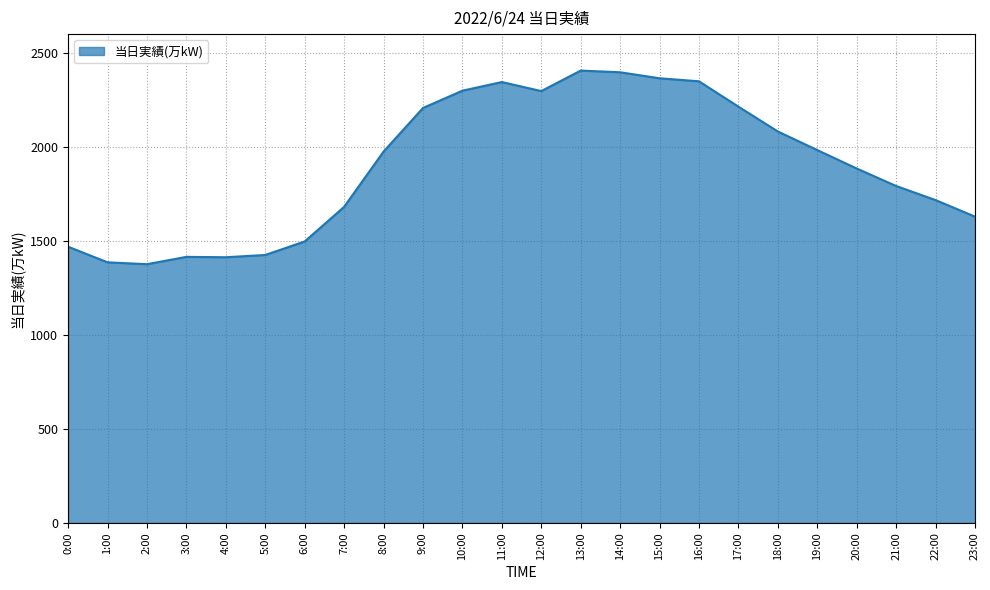

What is the maximum value shown in the chart?

2406